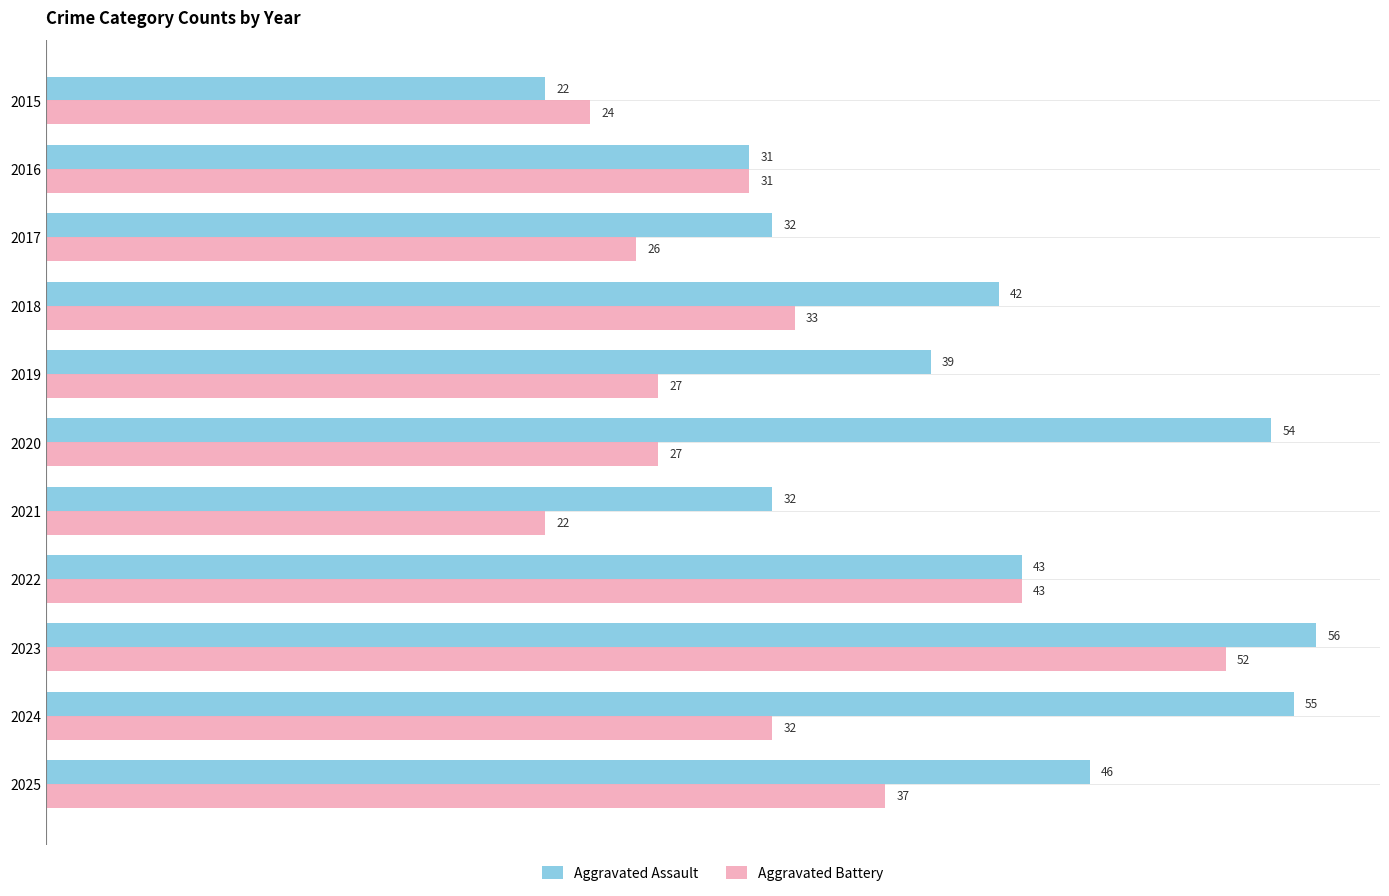

Is it true that Aggravated Battery equals 7 at 2020?

False